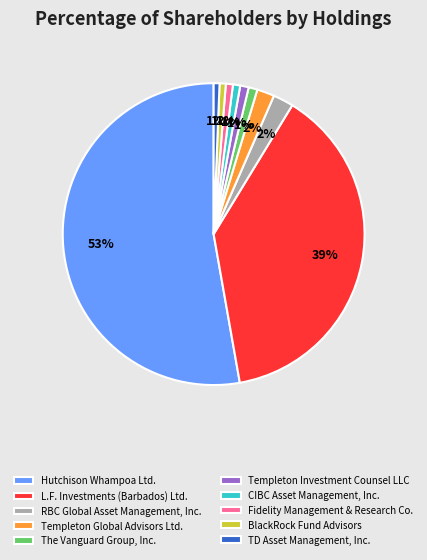

What is the largest slice in the pie chart?

Hutchison Whampoa Ltd.